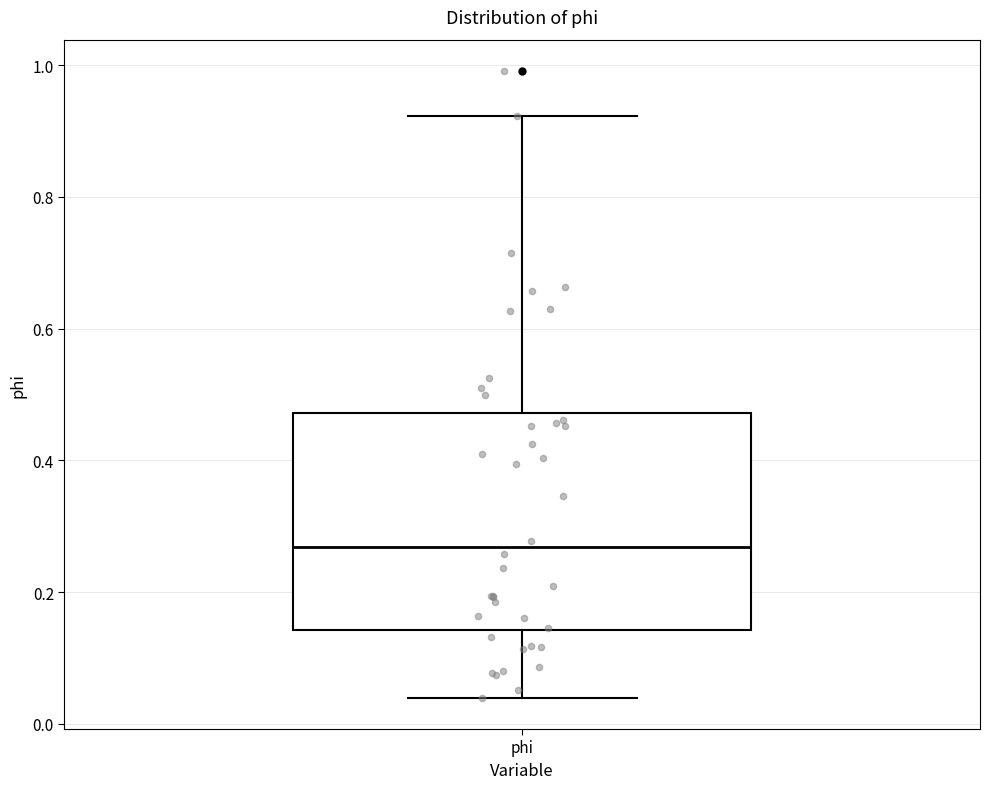

Transcribe this box plot: give where the median line is, the range the box spans, and where the two whiskers end, as read against the y-axis. The values are not printed on the chart, so give them approximately, as read against the axis.

median 0.26, box 0.14 to 0.48, whiskers 0.04 to 0.92